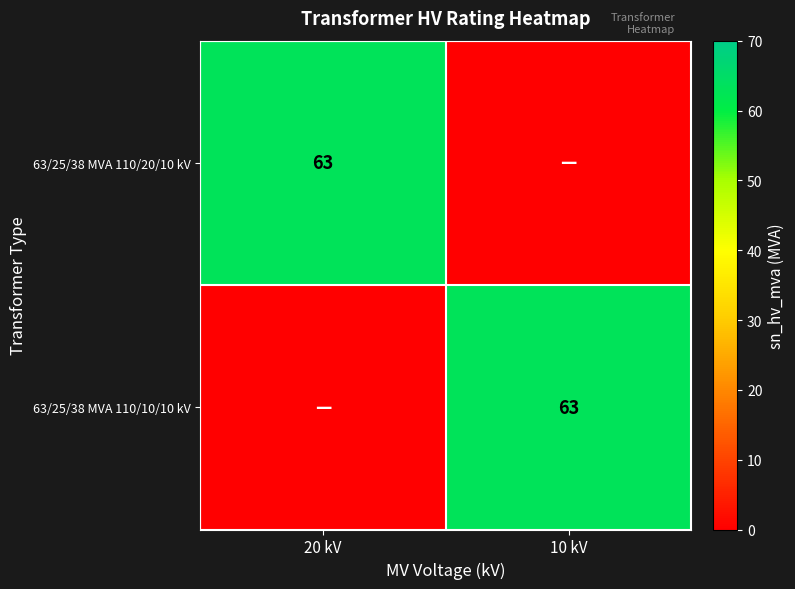

The value of 63/25/38 MVA 110/20/10 kV at 20 kV is 13. True or false?

False